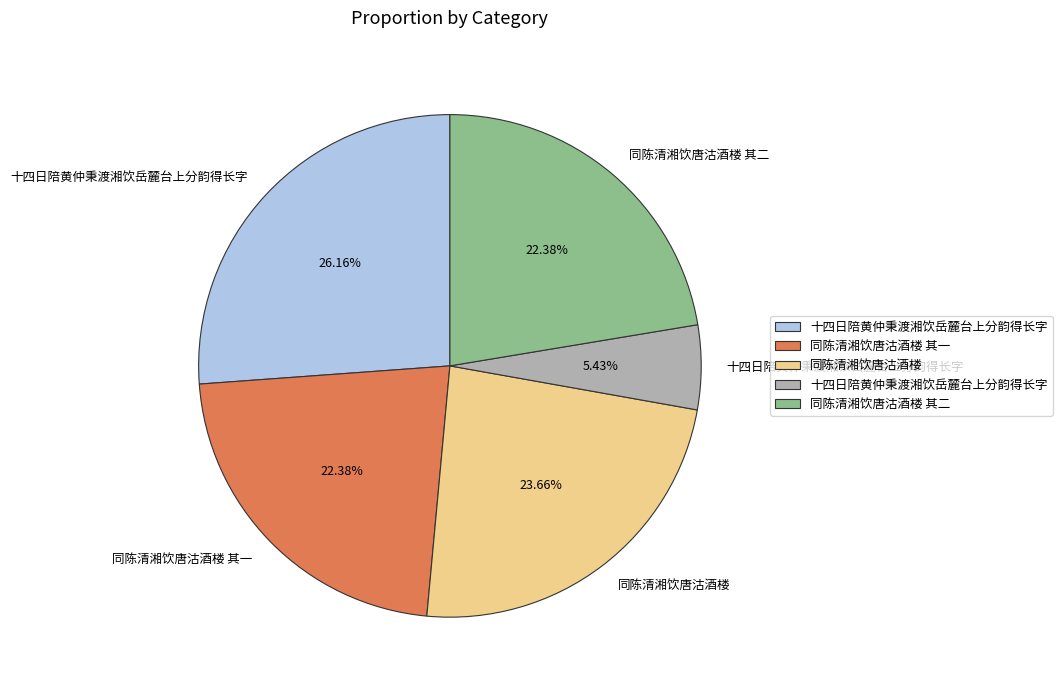

Does any single category account for the majority?

No